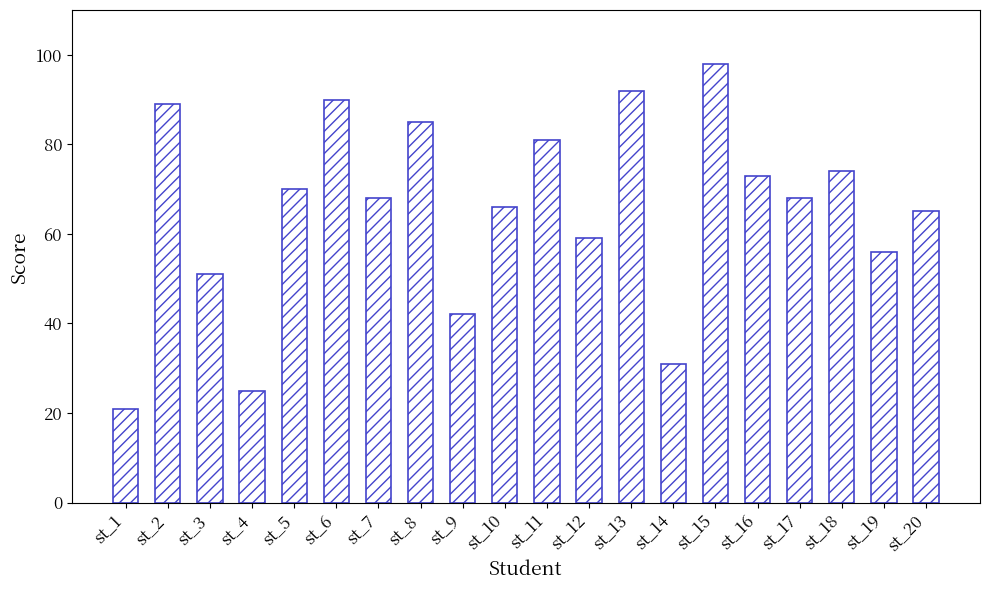

What is the difference between the values at st_19 and st_9?

14